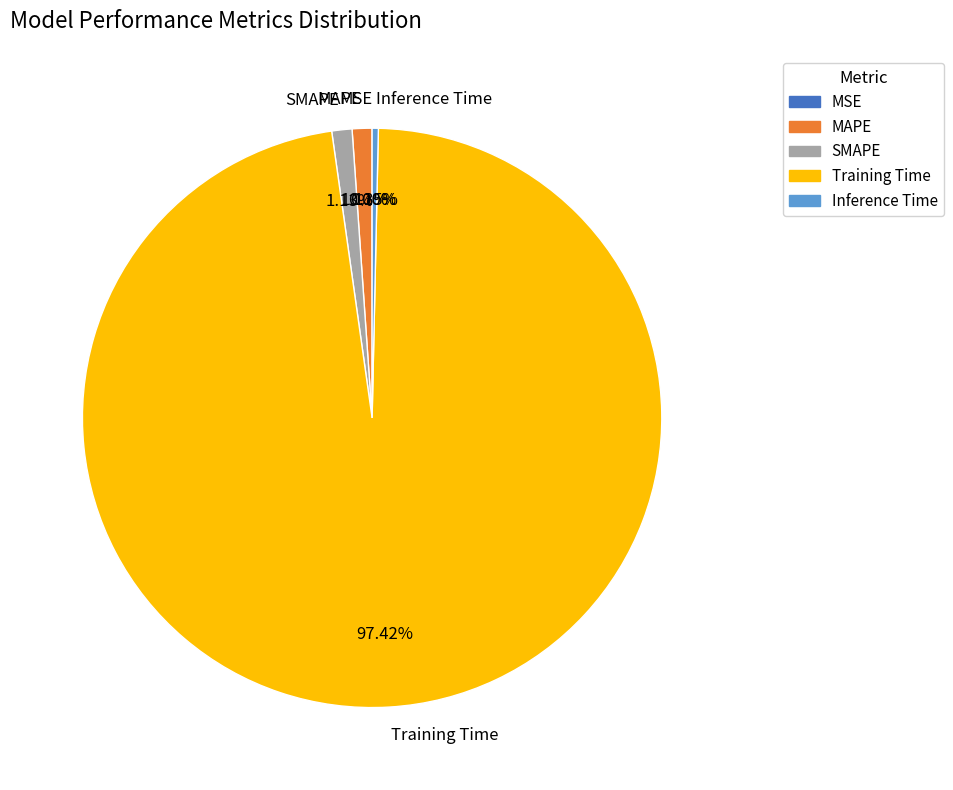

Is there any slice that represents more than half of the pie?

Yes